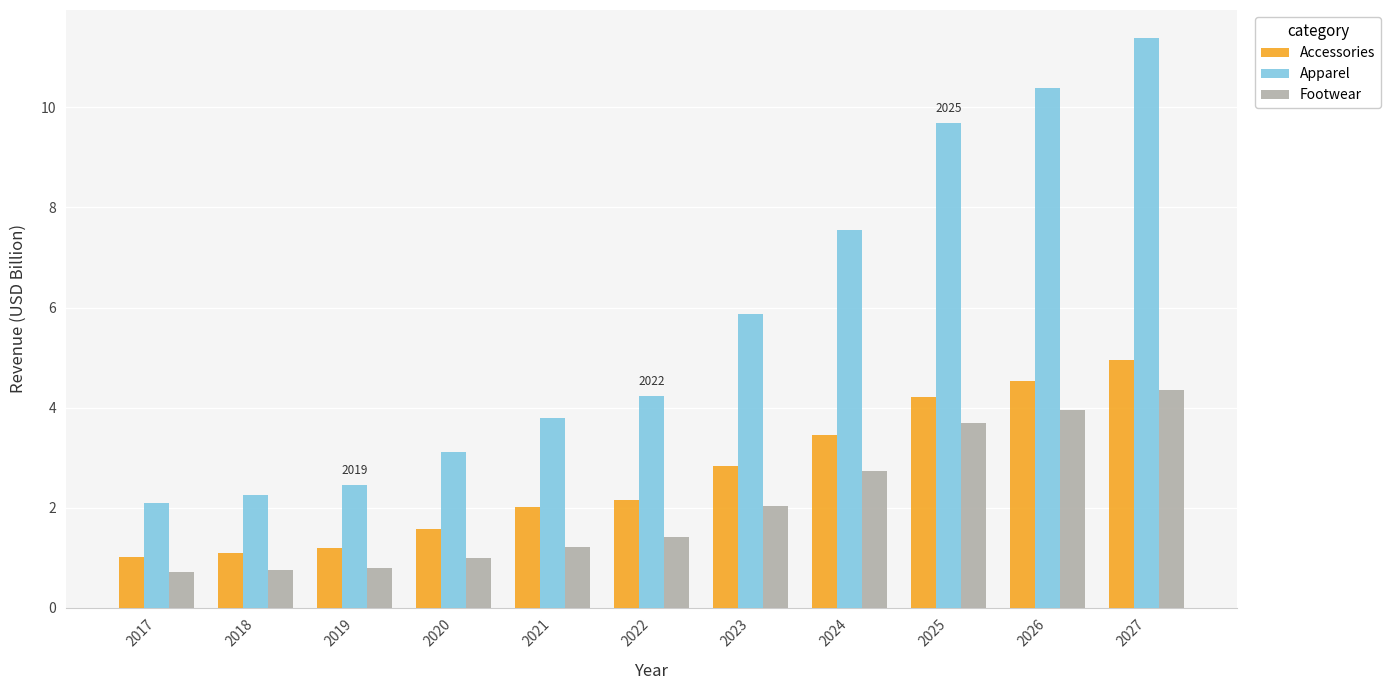

What is the highest value of the Accessories series?

5.0